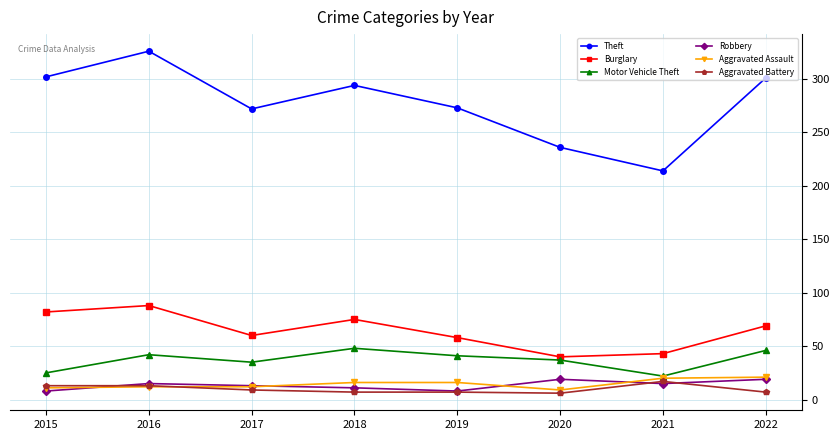

At which category does Motor Vehicle Theft reach its first local peak?

2016